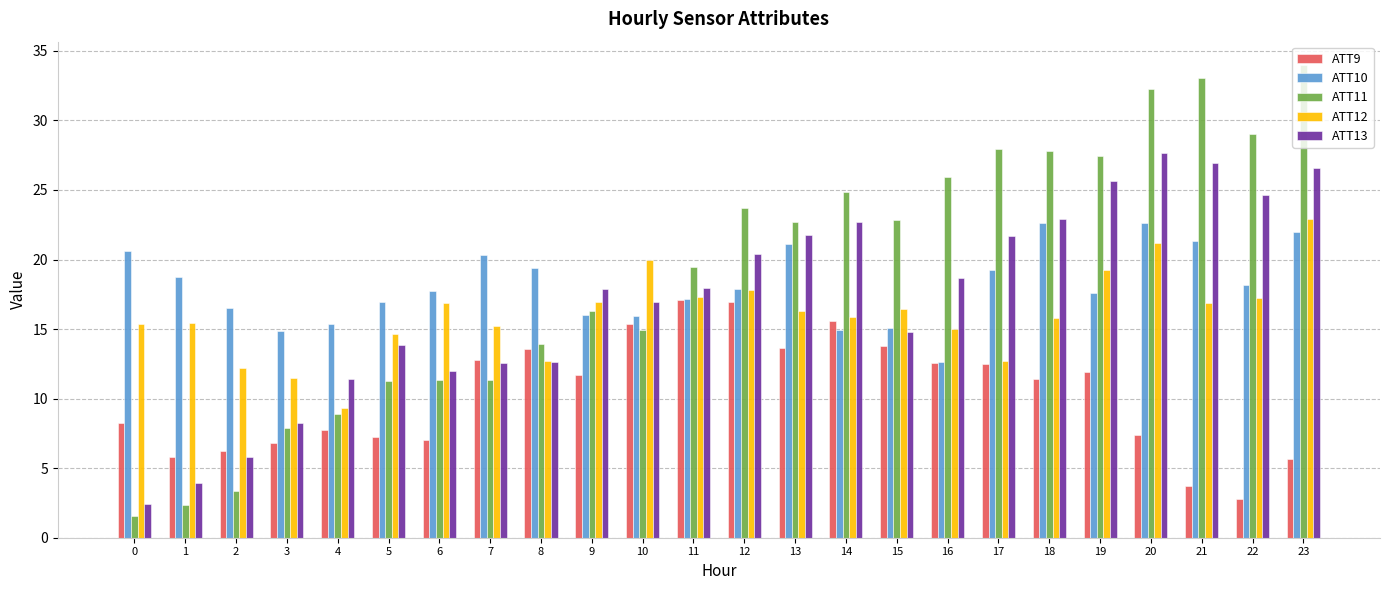

Is the value of ATT9 at 0 greater than the value of ATT10 at 19?

No